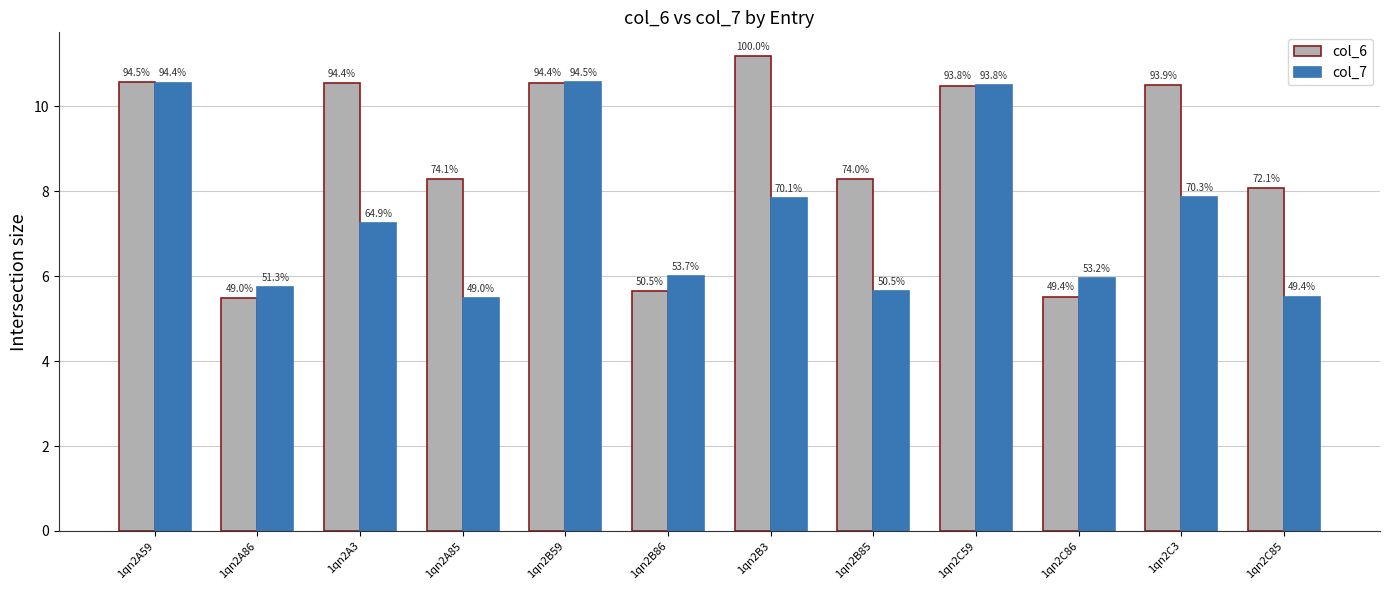

At which label does col_6 reach its peak?

1qn2B3